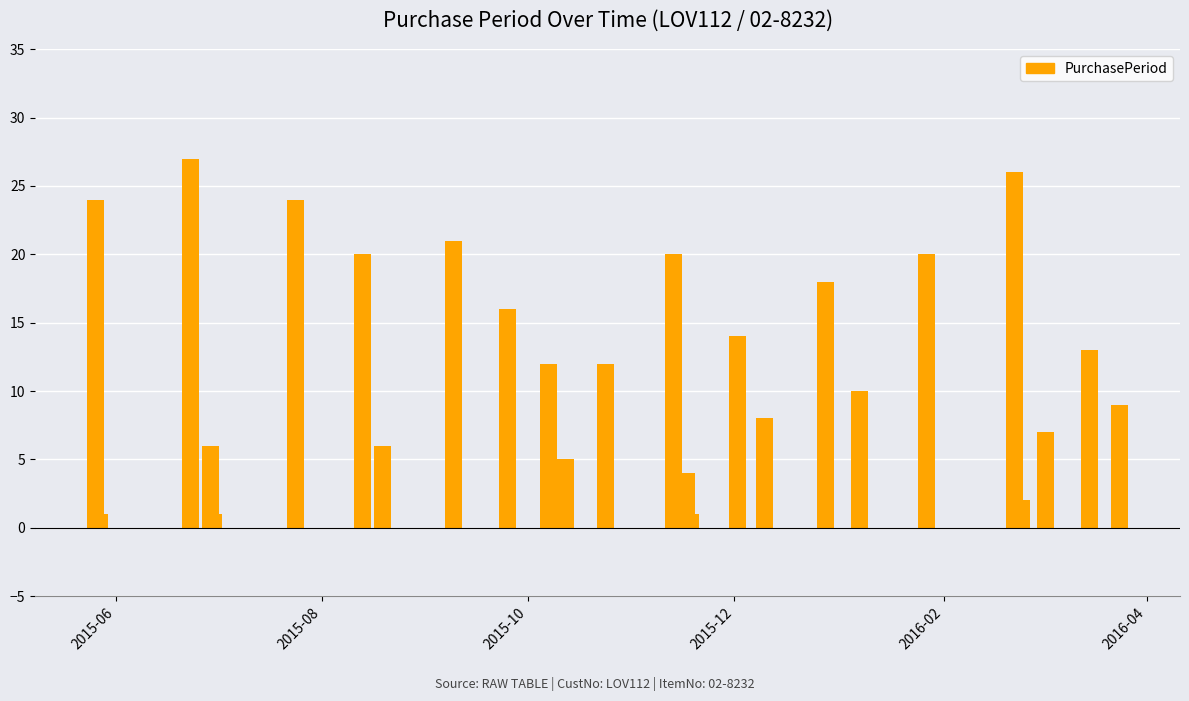

How many data points are above 12?

12